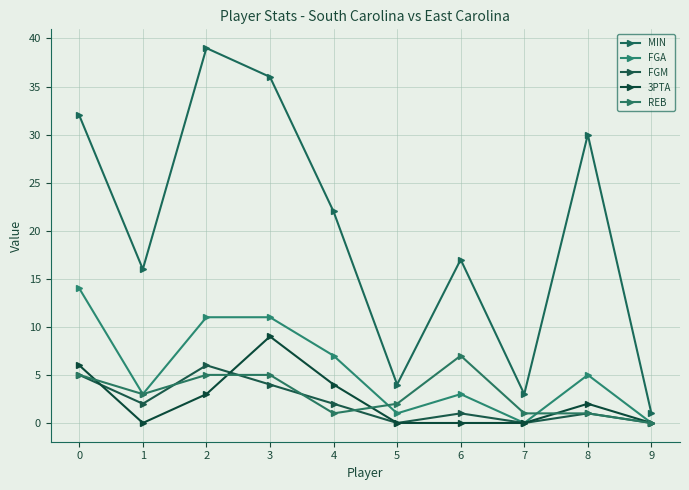

What is the sum of all MIN values?

200